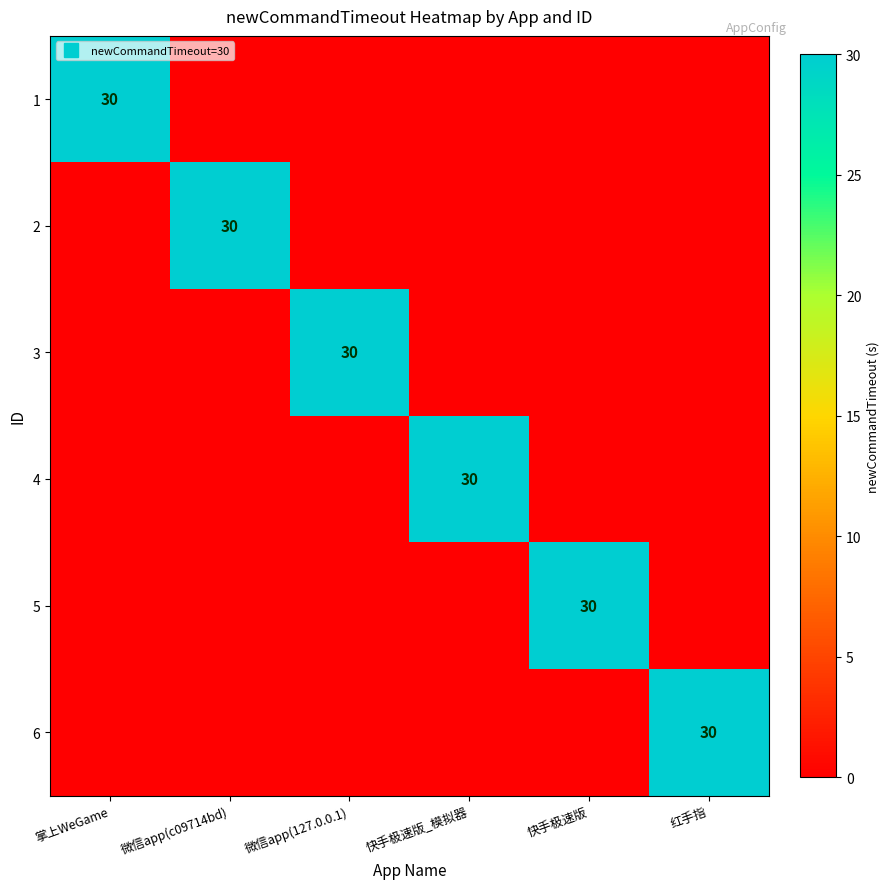

Rank the categories by 1 value from highest to lowest.

掌上WeGame, 微信app(c09714bd), 微信app(127.0.0.1), 快手极速版_模拟器, 快手极速版, 红手指